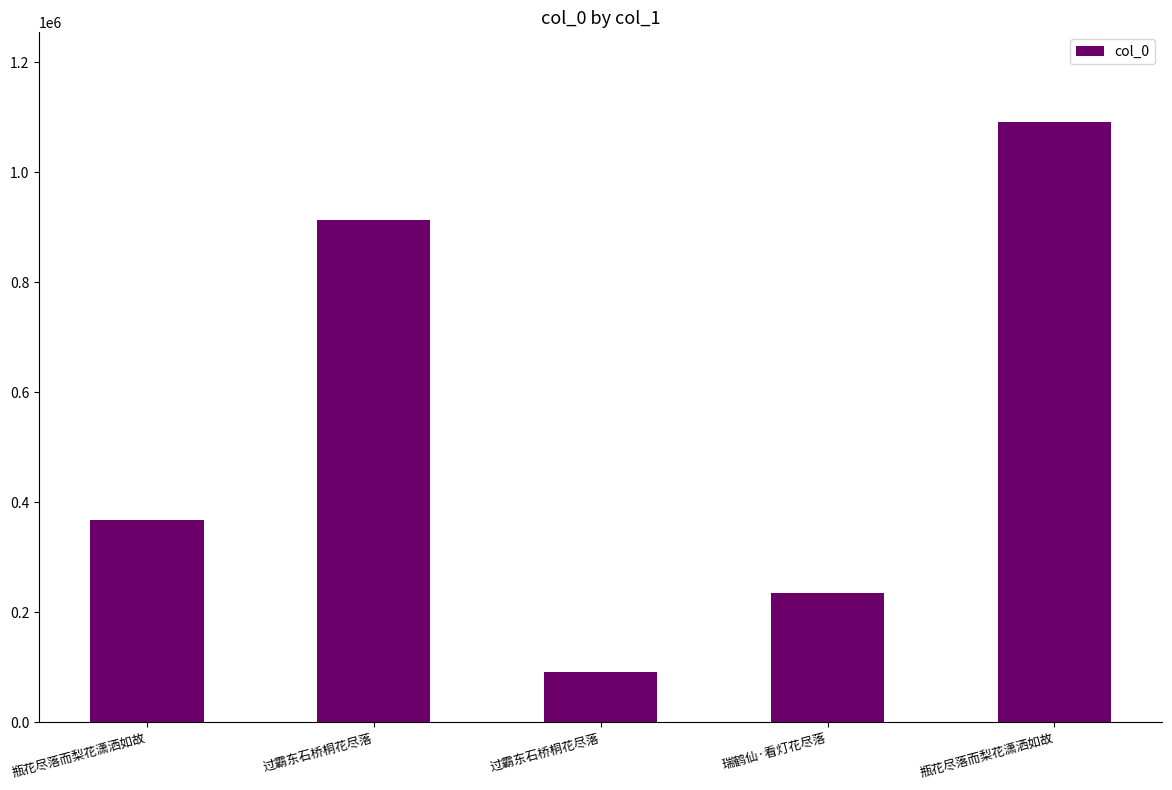

How many bars are there in total?

5